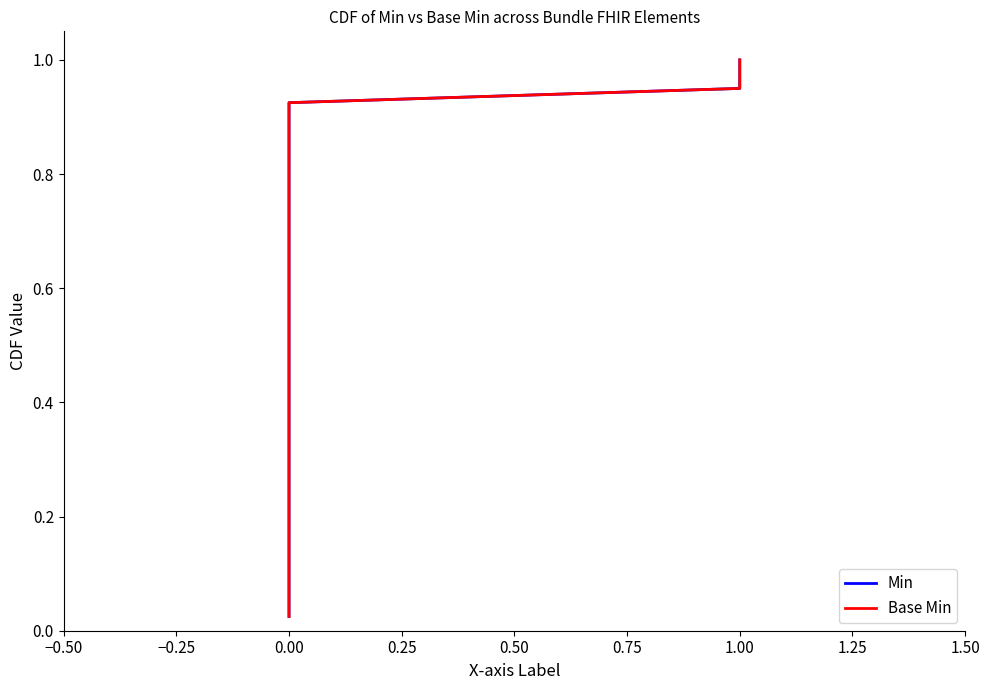

Is the value of Base Min at 37 greater than the value of Min at 23?

Yes